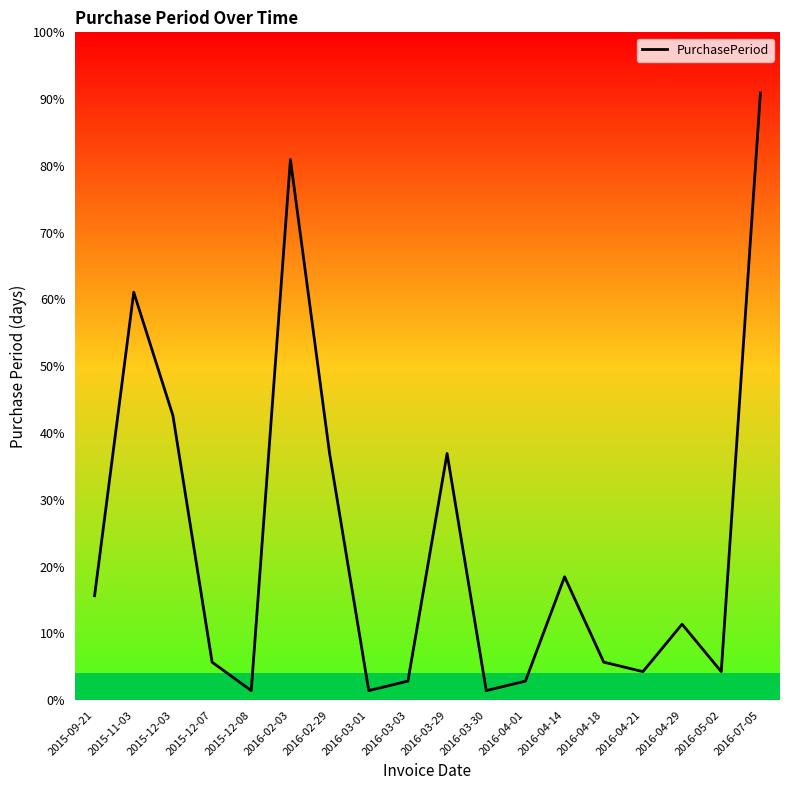

What is the difference between the values at 2016-05-02 and 2016-03-29?

23